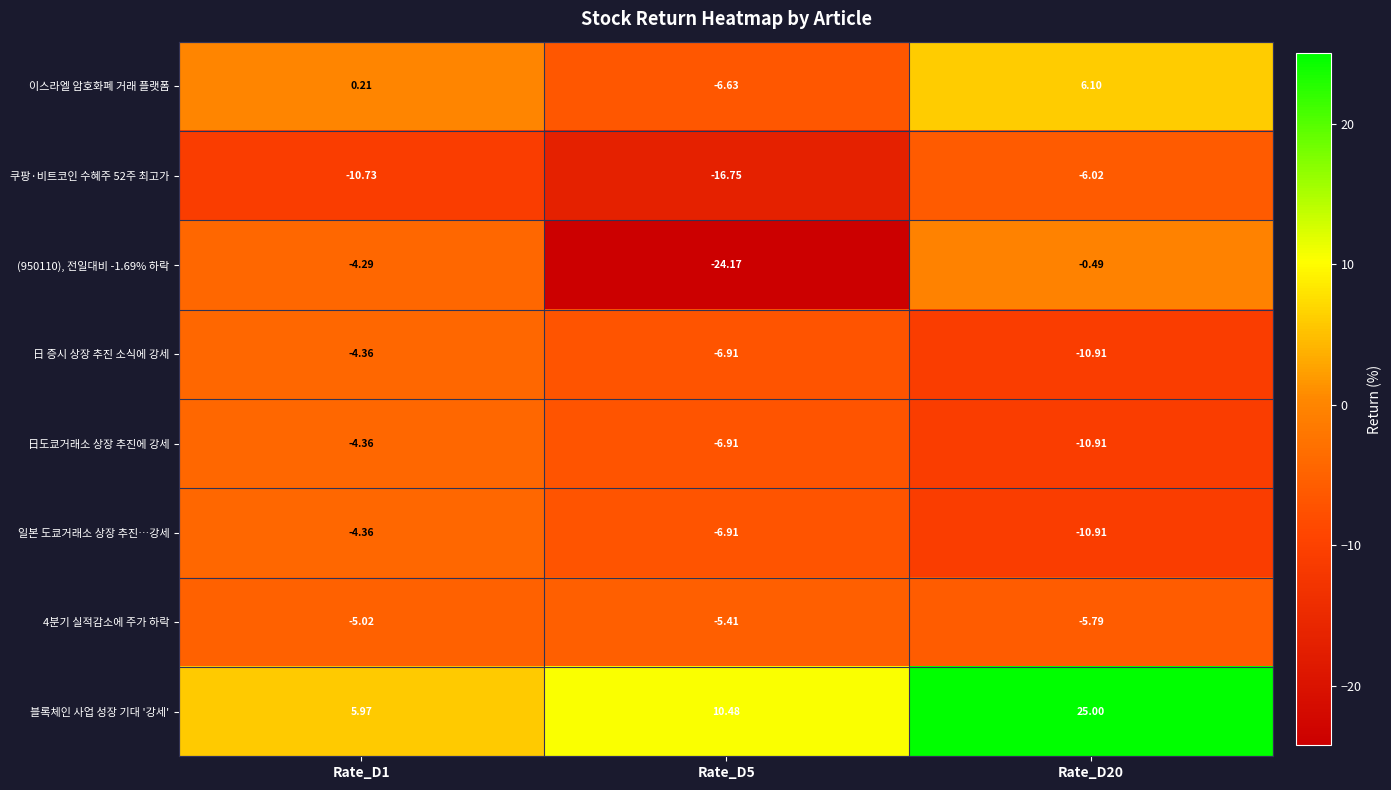

Which series changed the most between Rate_D1 and Rate_D20?

블록체인 사업 성장 기대 '강세'